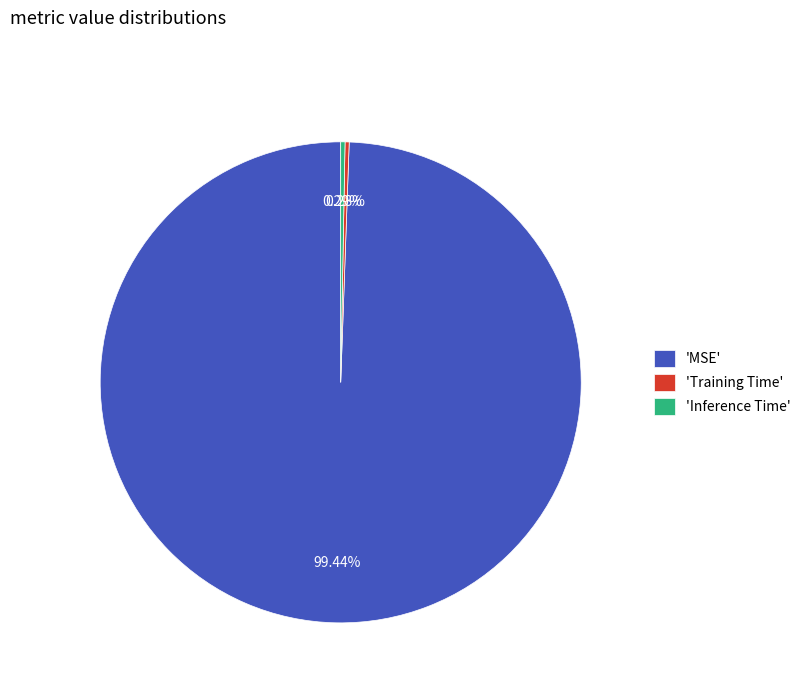

Do 'MSE' and 'Inference Time' together represent more than half of the pie?

Yes